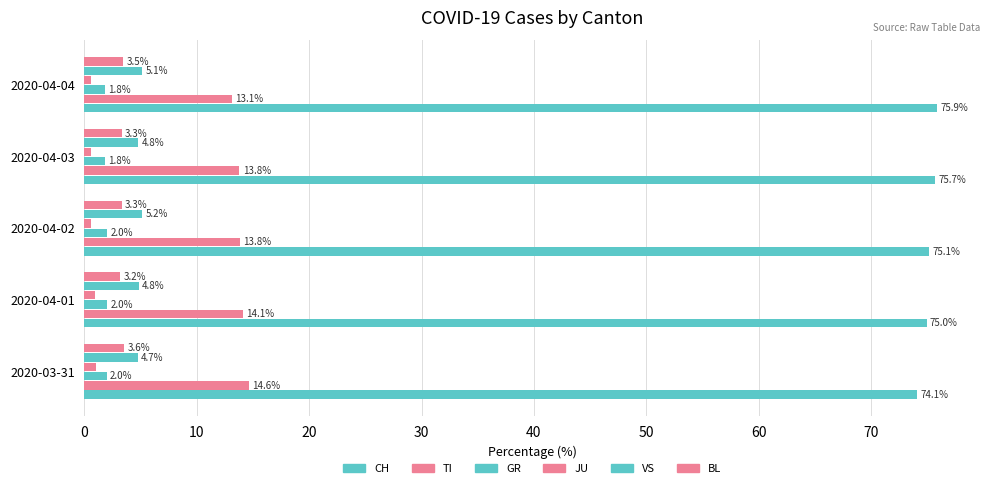

Count the number of data series in this chart.

6